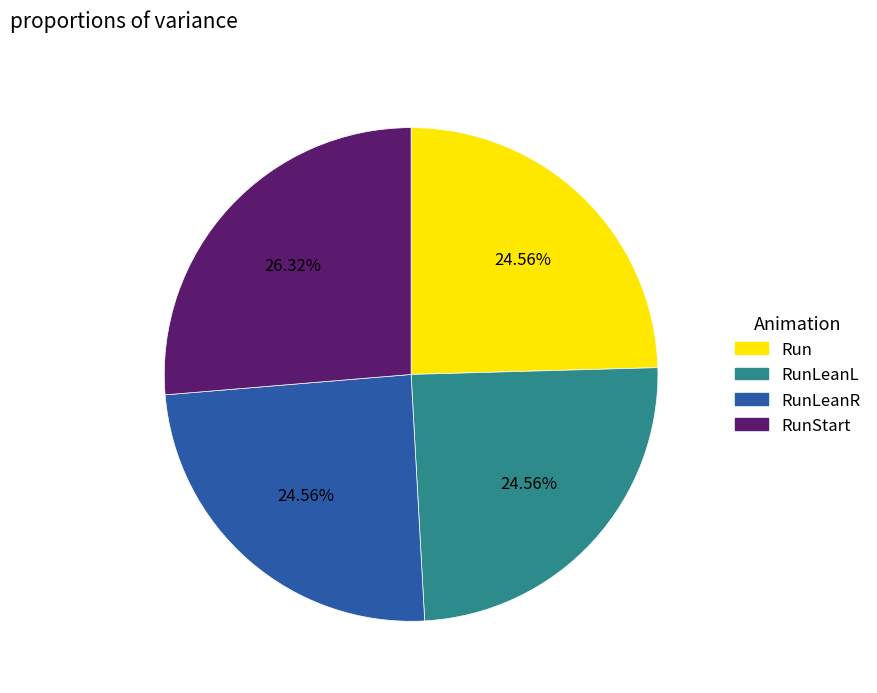

Is there any slice that represents more than half of the pie?

No